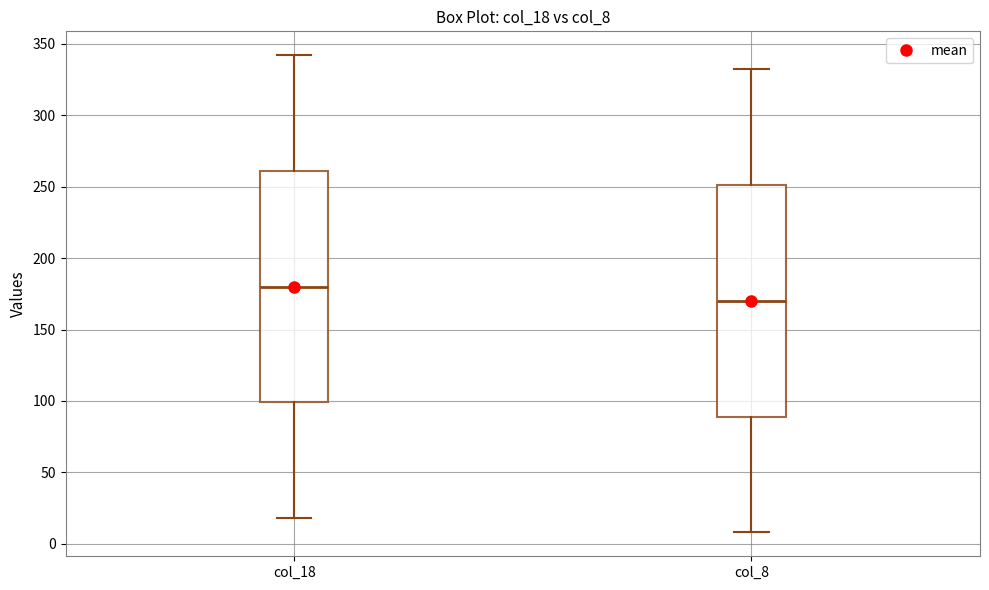

Reading left to right, transcribe this box plot: for each box, give where its median line is, the range the box spans, and where its two whiskers end, as read against the y-axis. The values are not printed on the chart, so give them approximately, as read against the axis.

col_18: median 180, box 100 to 260, whiskers 20 to 340
col_8: median 170, box 90 to 250, whiskers 10 to 330